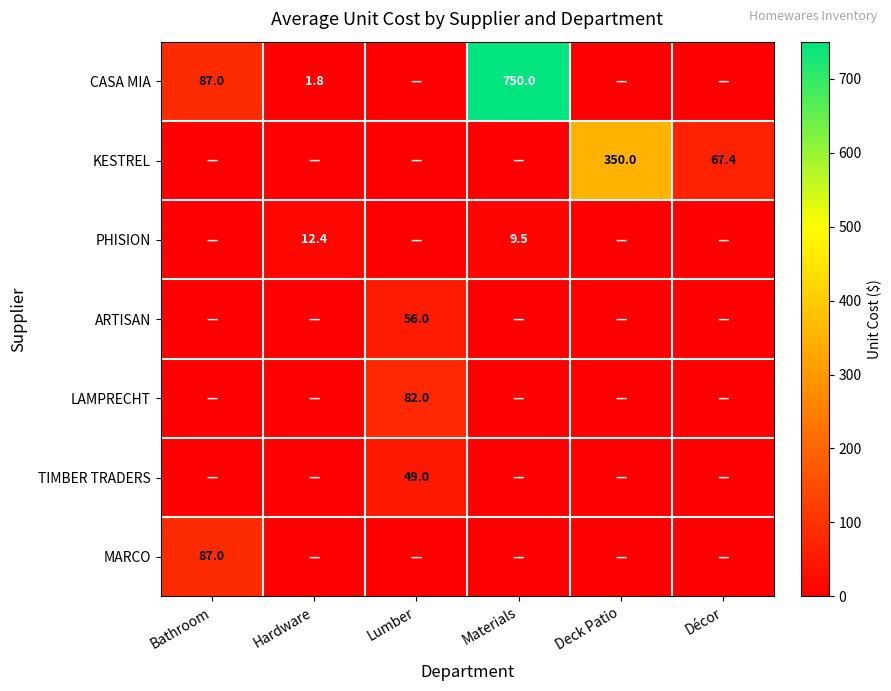

Count the number of categories in the chart.

6